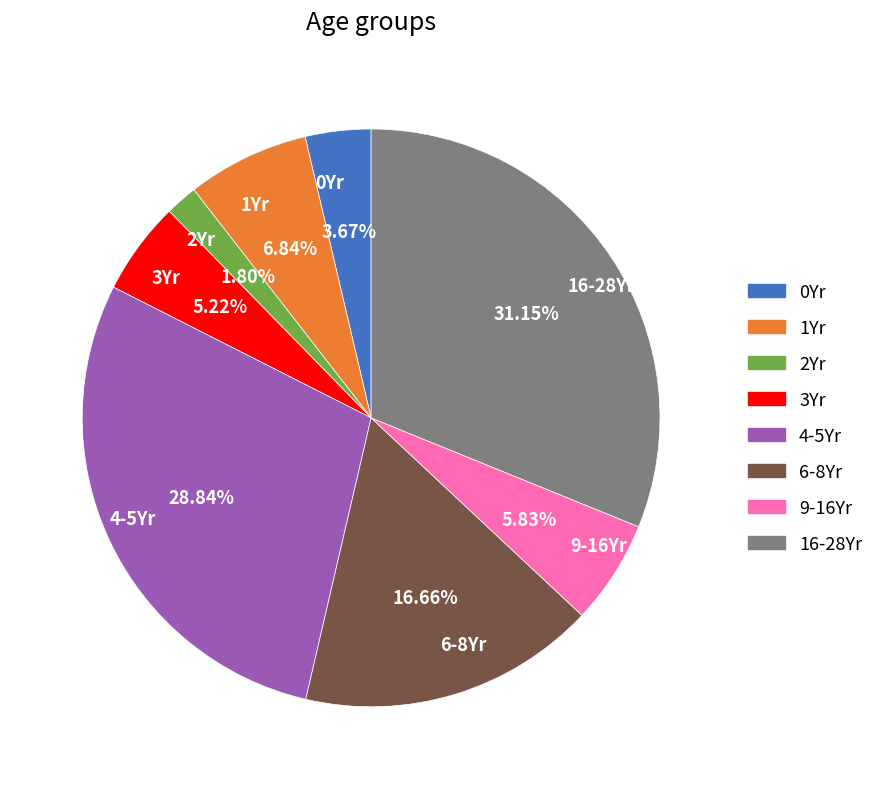

What is the ratio of the value at 1Yr to the value at 6-8Yr?

0.4